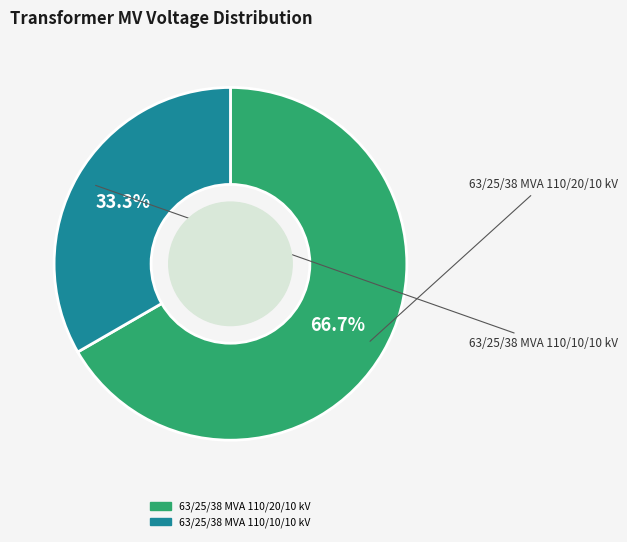

Which slice is the smallest?

63/25/38 MVA 110/10/10 kV